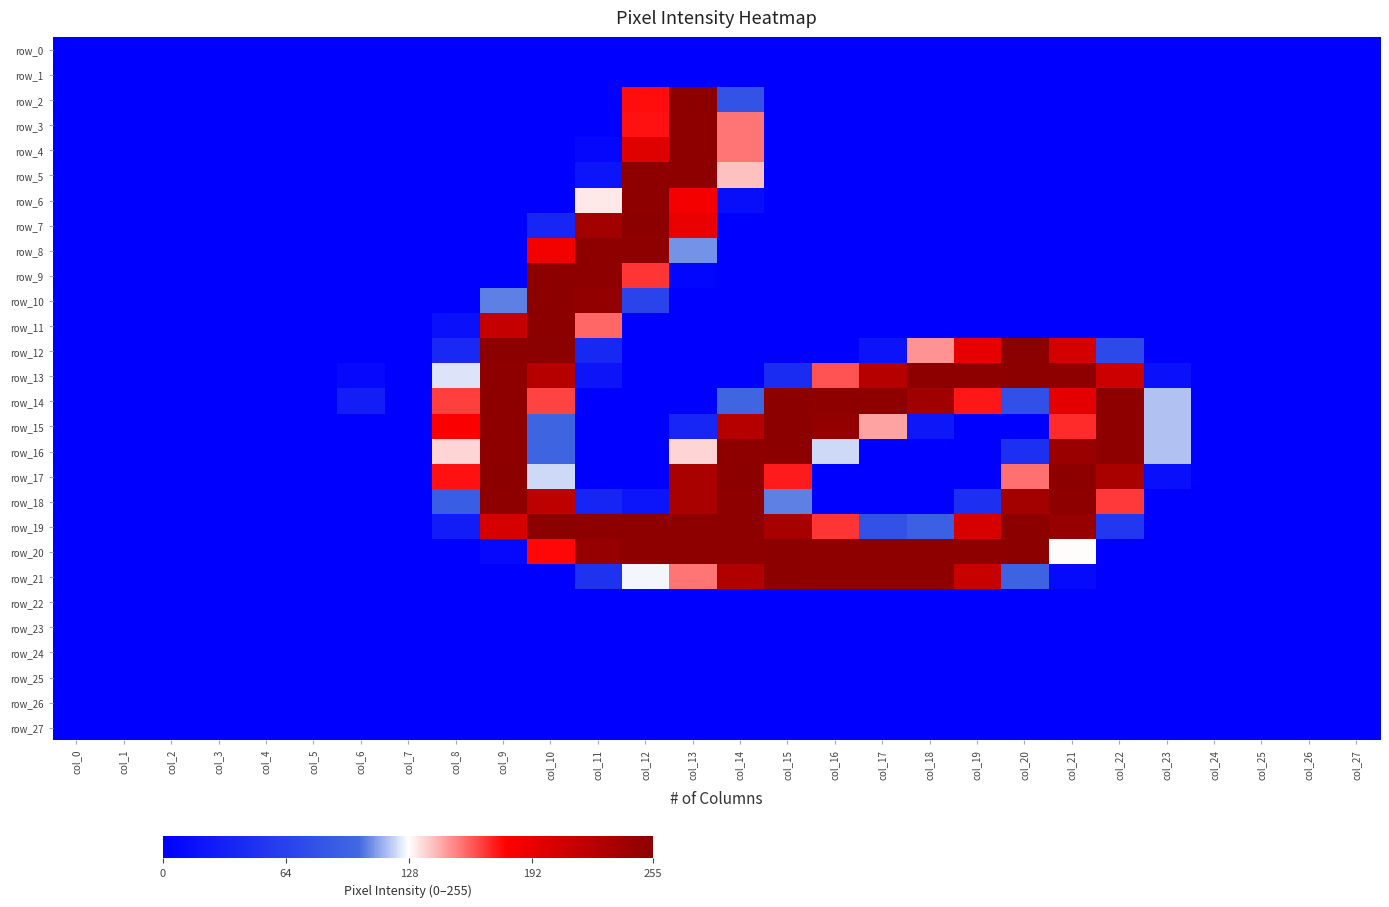

Which series has the largest total across all categories?

row_20